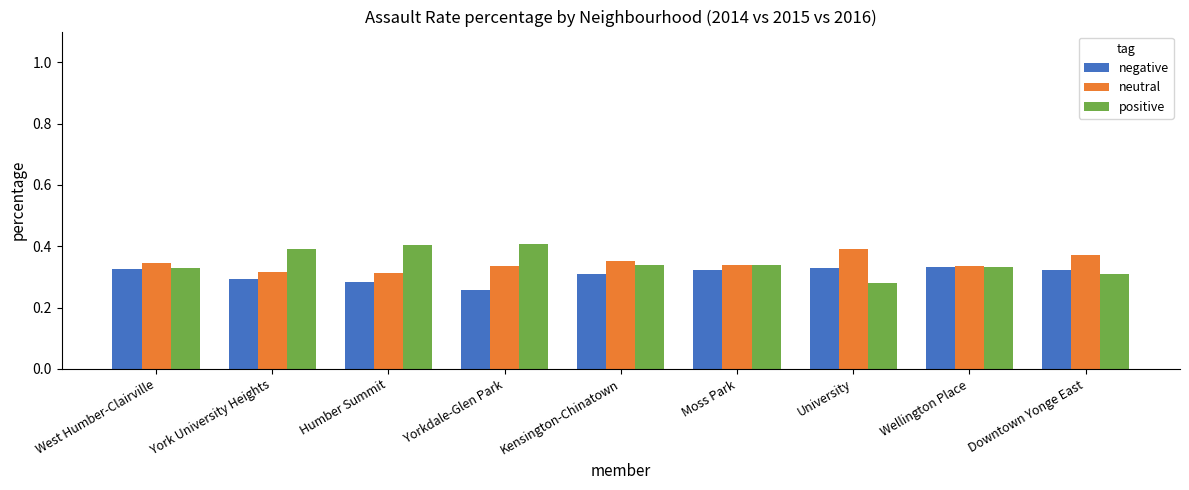

At which label is positive closest to 0?

University